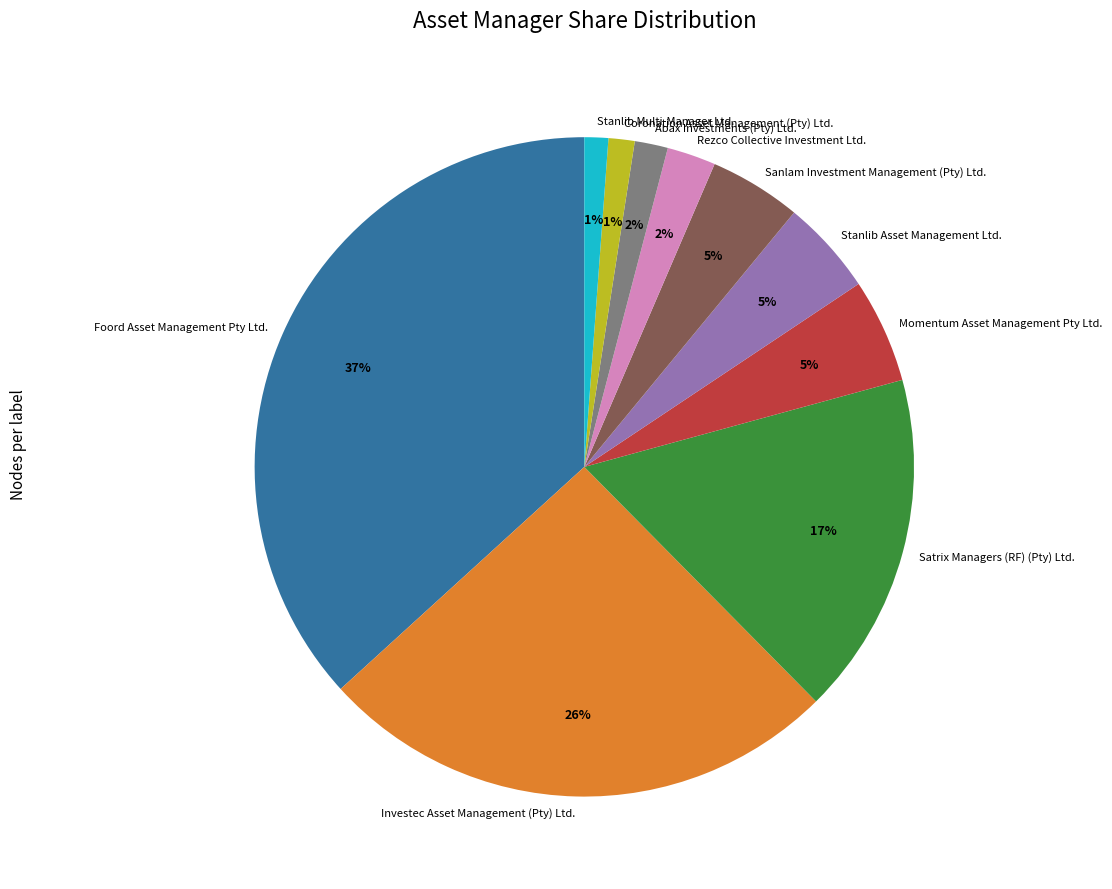

To the nearest percent, what is the difference between the largest and smallest slice percentages?

36%